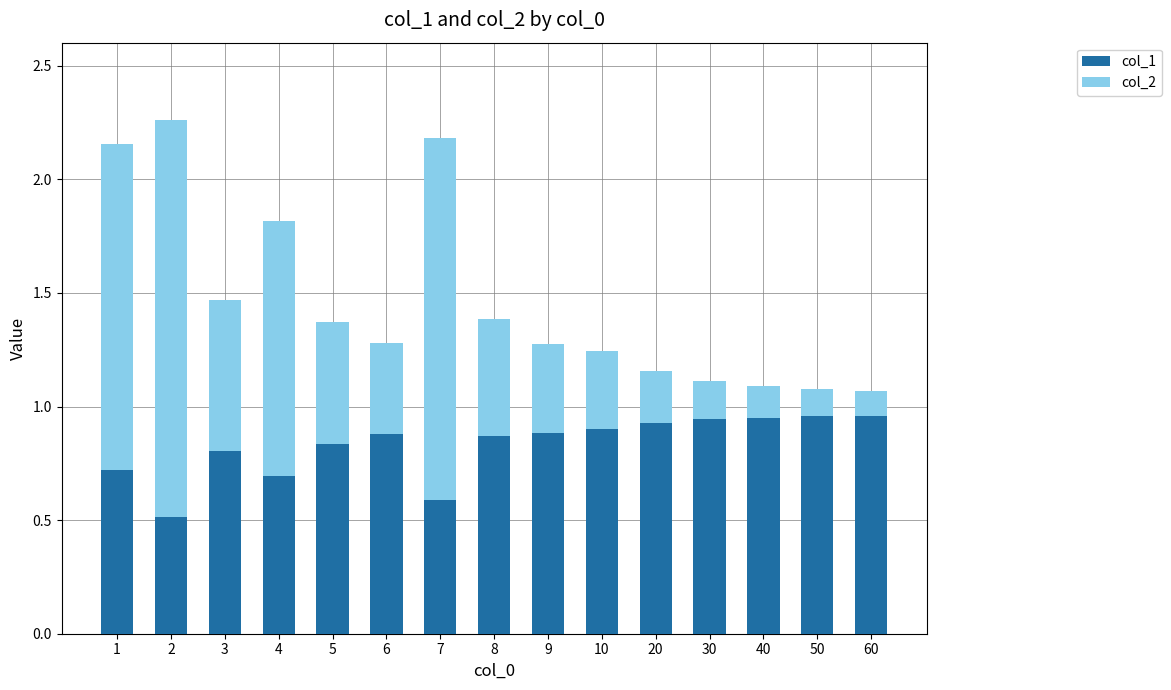

Count the number of categories in the chart.

15